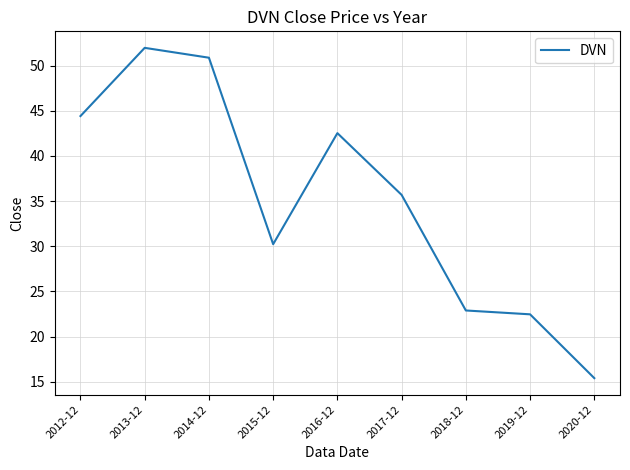

What is the sum of the values at 2014-12 and 2012-12?

95.3